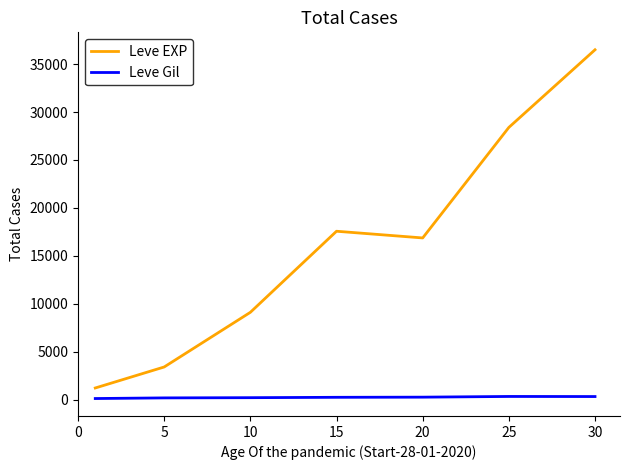

Which series has the largest total across all categories?

Leve EXP